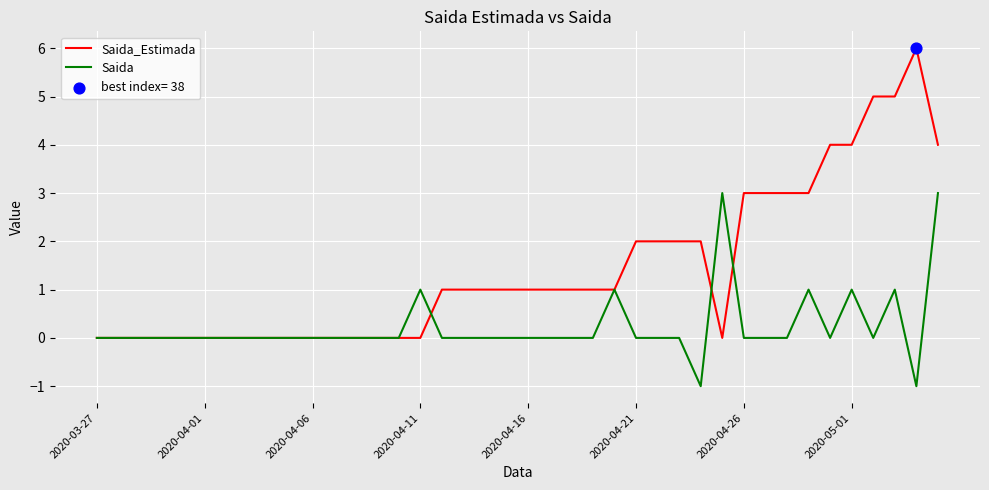

Which series has the widest spread of values?

Saida_Estimada